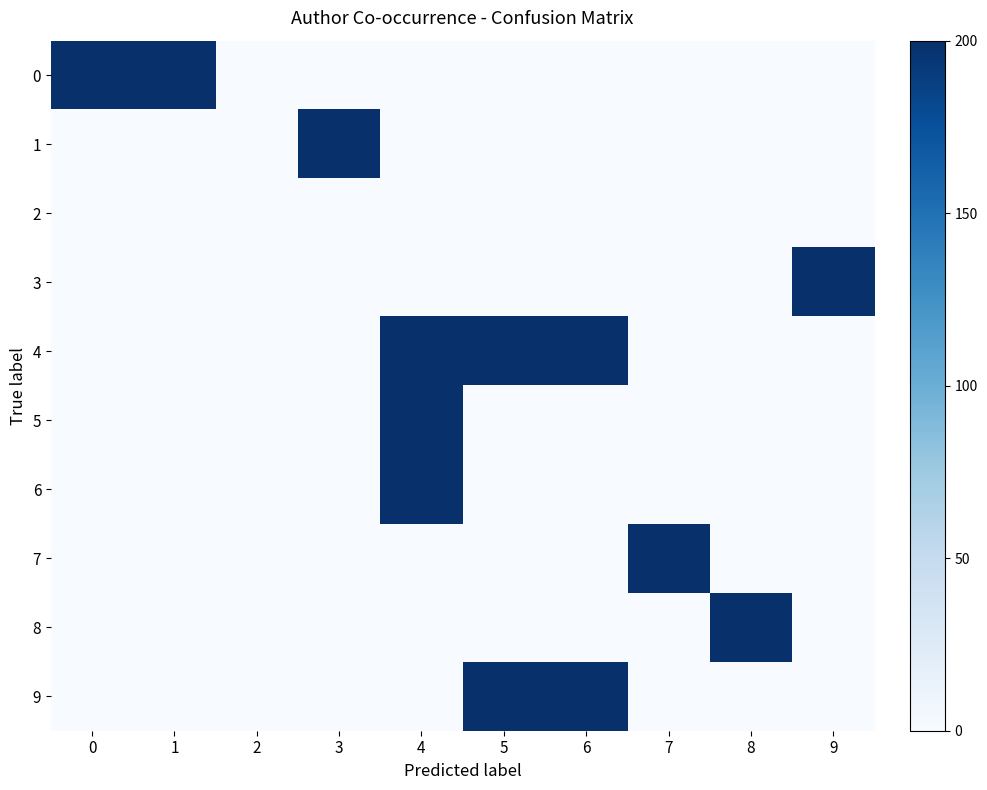

Reading left to right, list all the values displayed in this chart.

0: 0=200	1=200	2=0	3=0	4=0	5=0	6=0	7=0	8=0	9=0
1: 0=0	1=0	2=0	3=200	4=0	5=0	6=0	7=0	8=0	9=0
2: 0=0	1=0	2=0	3=0	4=0	5=0	6=0	7=0	8=0	9=0
3: 0=0	1=0	2=0	3=0	4=0	5=0	6=0	7=0	8=0	9=200
4: 0=0	1=0	2=0	3=0	4=200	5=200	6=200	7=0	8=0	9=0
5: 0=0	1=0	2=0	3=0	4=200	5=0	6=0	7=0	8=0	9=0
6: 0=0	1=0	2=0	3=0	4=200	5=0	6=0	7=0	8=0	9=0
7: 0=0	1=0	2=0	3=0	4=0	5=0	6=0	7=200	8=0	9=0
8: 0=0	1=0	2=0	3=0	4=0	5=0	6=0	7=0	8=200	9=0
9: 0=0	1=0	2=0	3=0	4=0	5=200	6=200	7=0	8=0	9=0